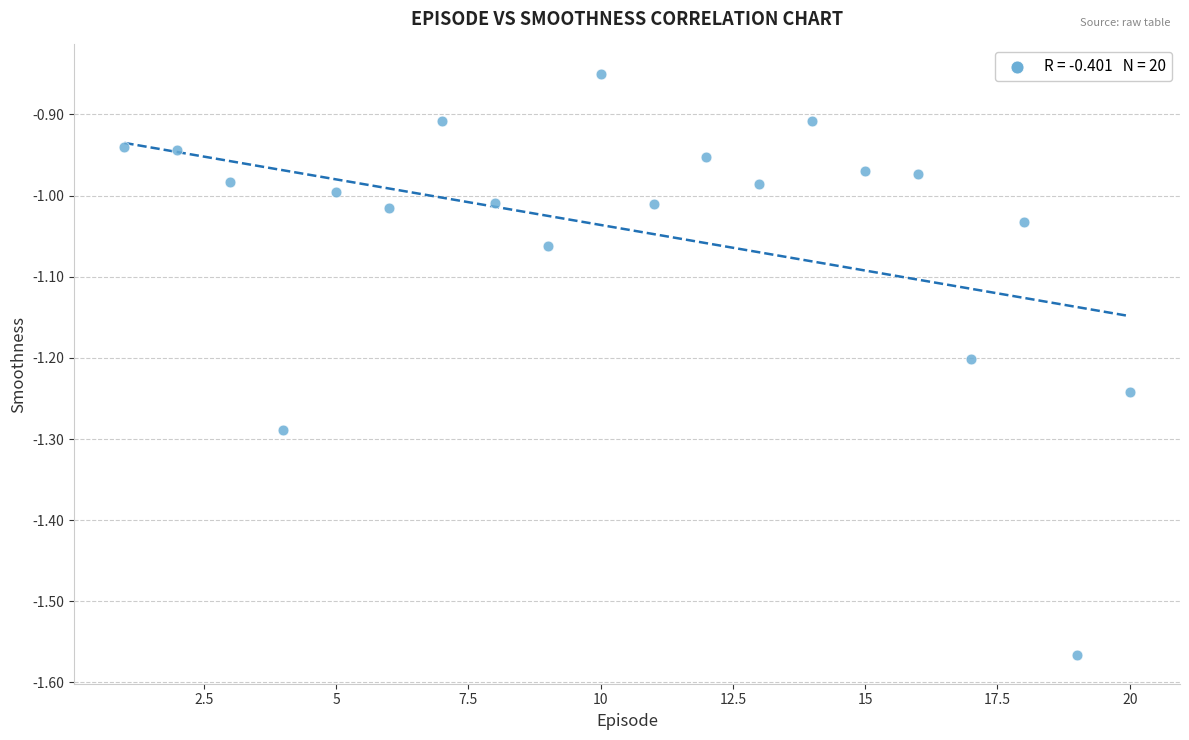

What is the range of X values (max minus min)?

19.0